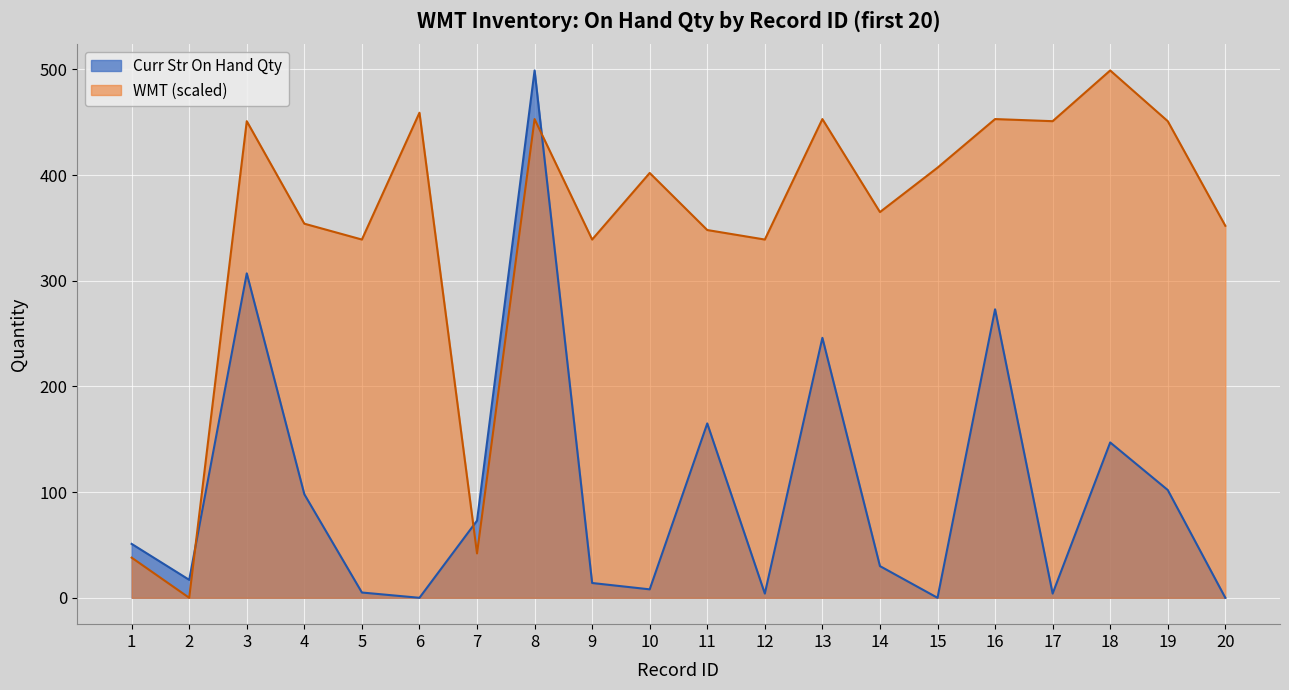

Reading left to right, what are all the values shown in this chart?

51	17	307	98	5	0	73	499	14	8	165	4	246	30	0	273	4	147	102	0